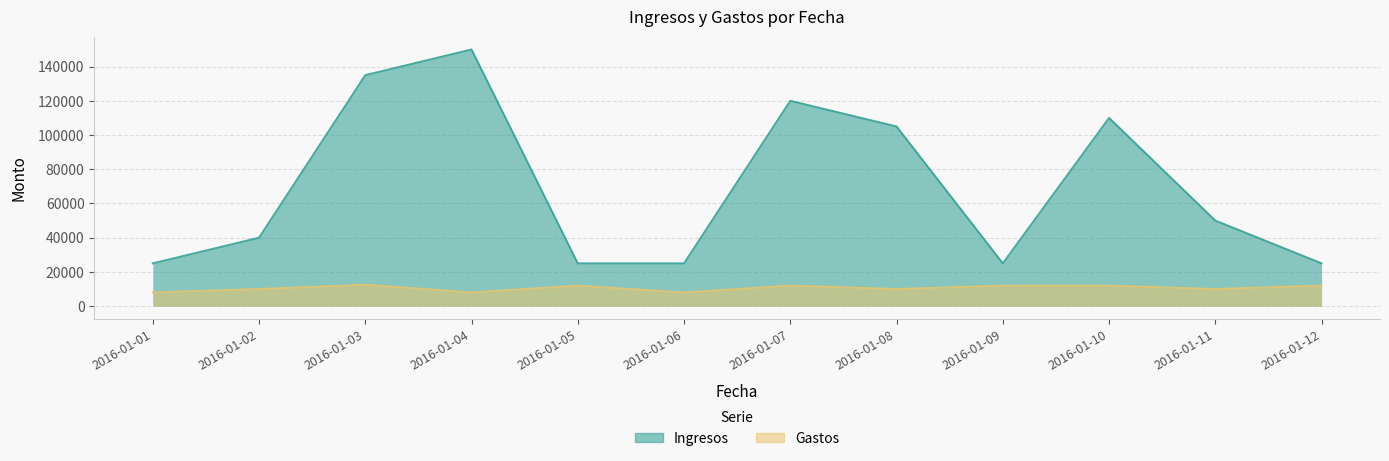

How many lines are shown in the chart?

2